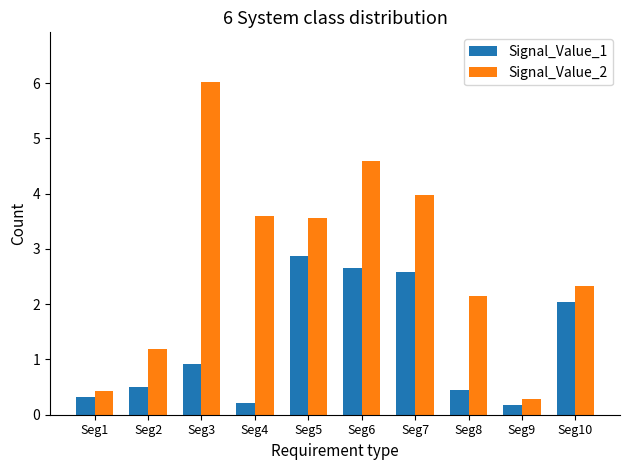

At Seg6, list the series in order from largest to smallest.

Signal_Value_2, Signal_Value_1